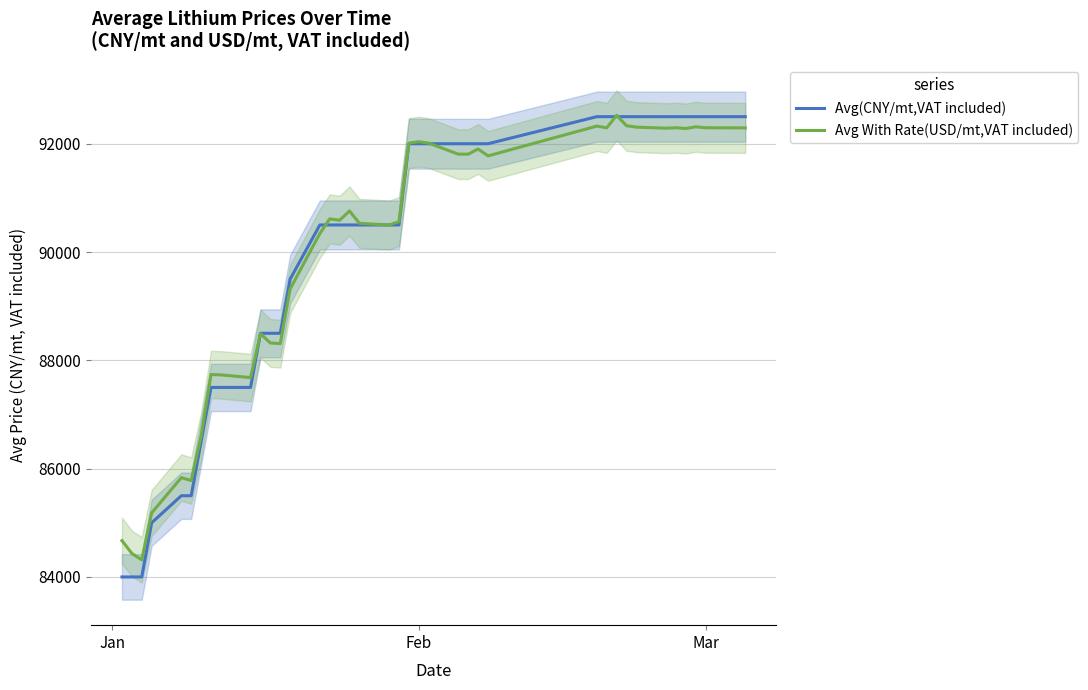

What is the maximum value for Avg(CNY/mt,VAT included)?

92500.0